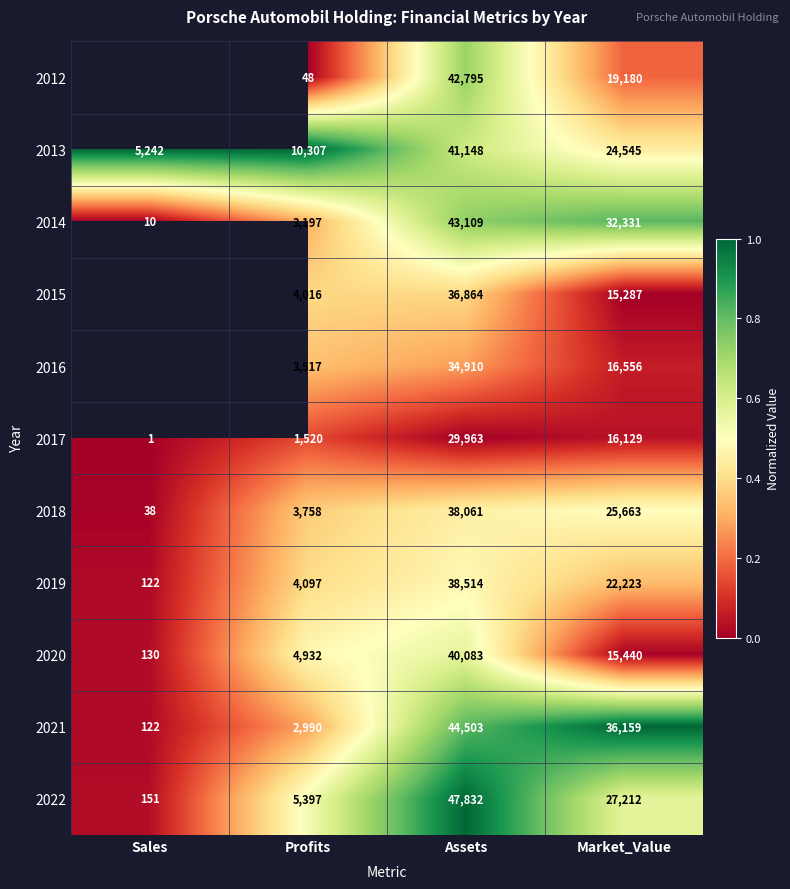

At which label does 2017 first exceed 16129?

Assets